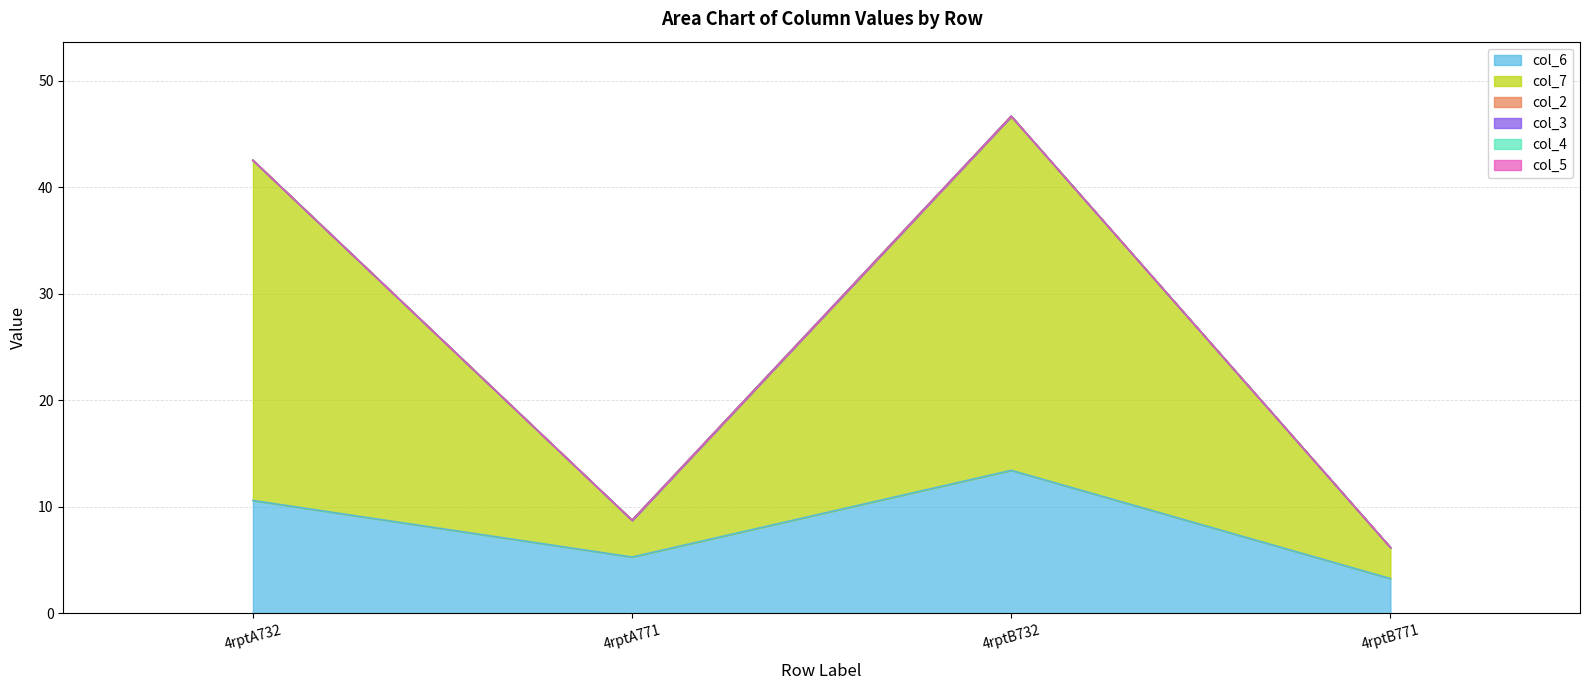

Is it true that col_6 equals 5.3 at 4rptA771?

True